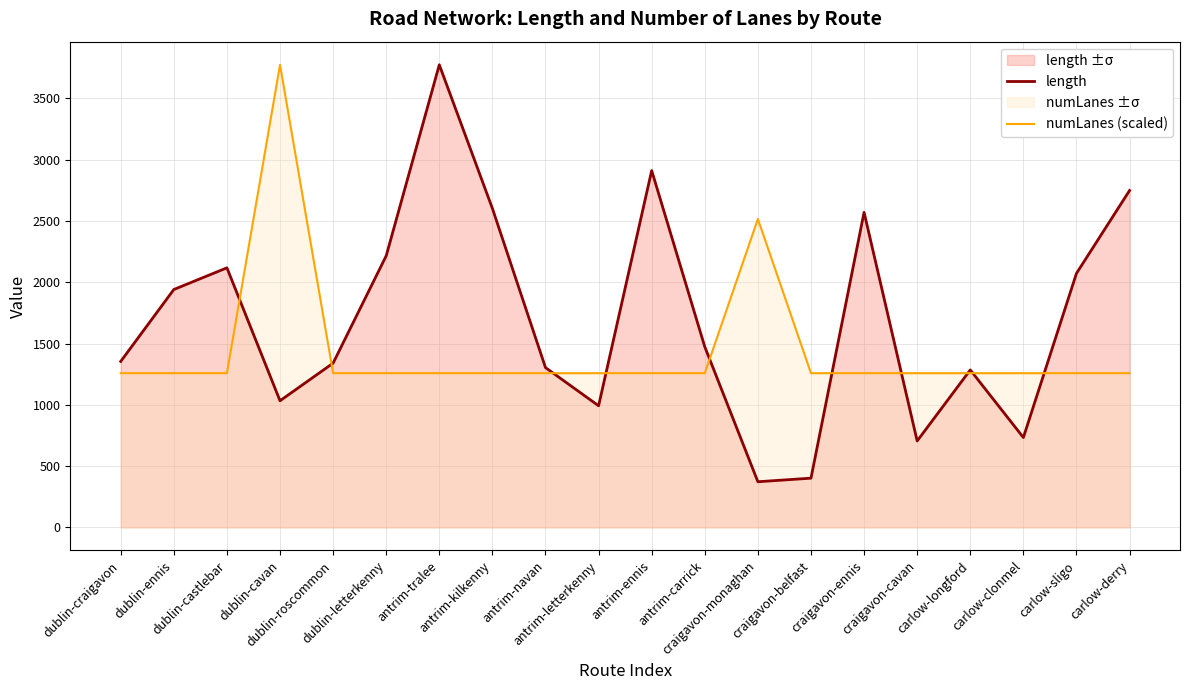

What is the lowest value of the length series?

372.3